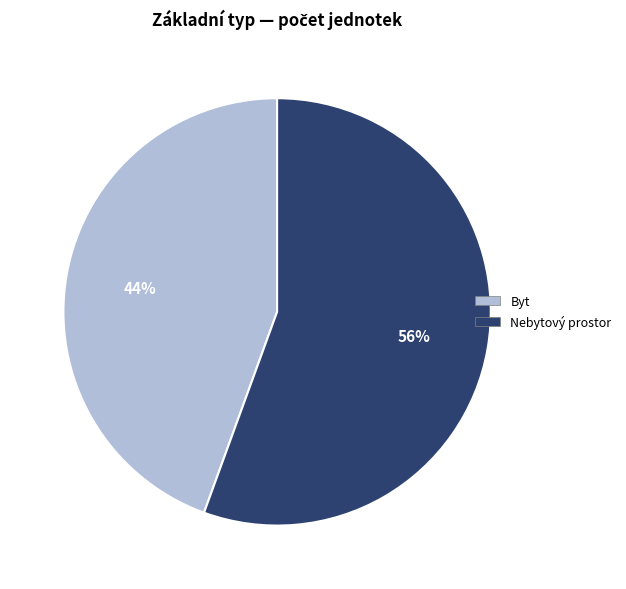

Is the sum of Nebytový prostor and Byt greater than half?

Yes